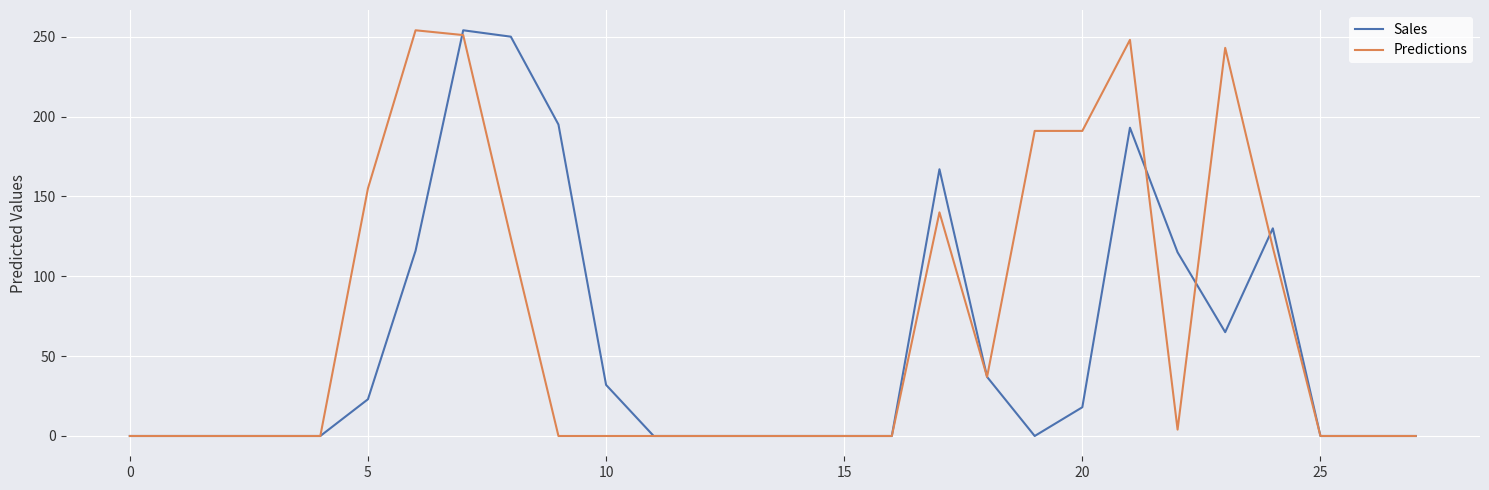

Which series has the largest total across all categories?

Predictions